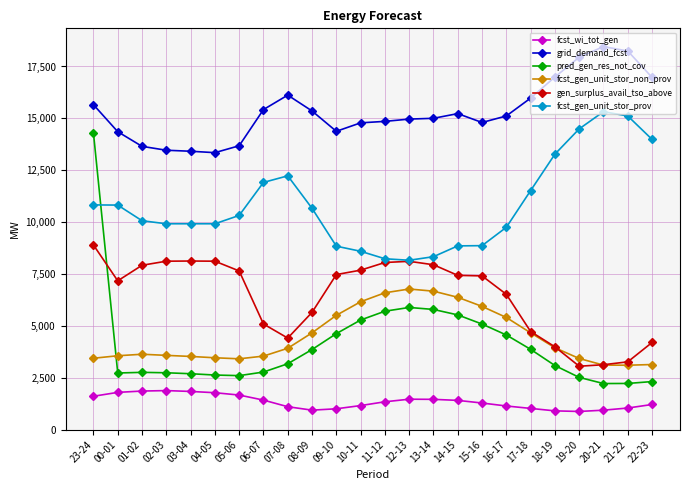

What position from the right is 20-21?

3